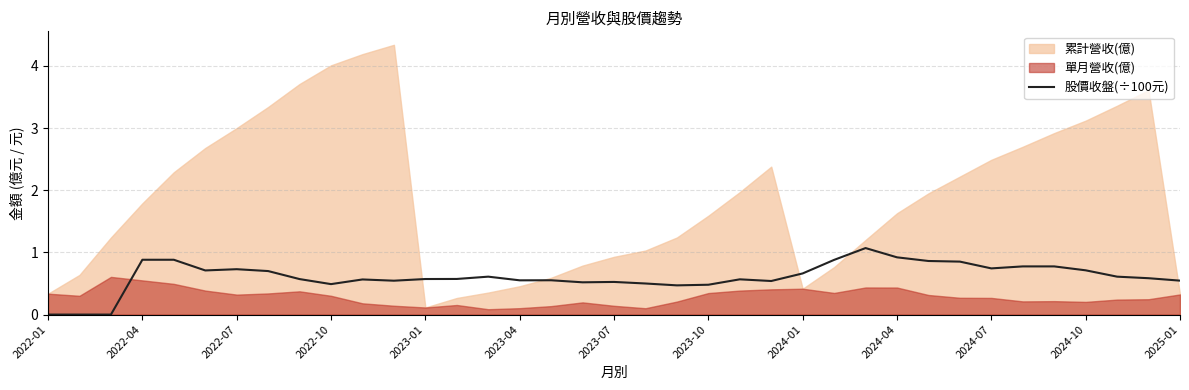

Which category has the lowest value across all series?

2022-01